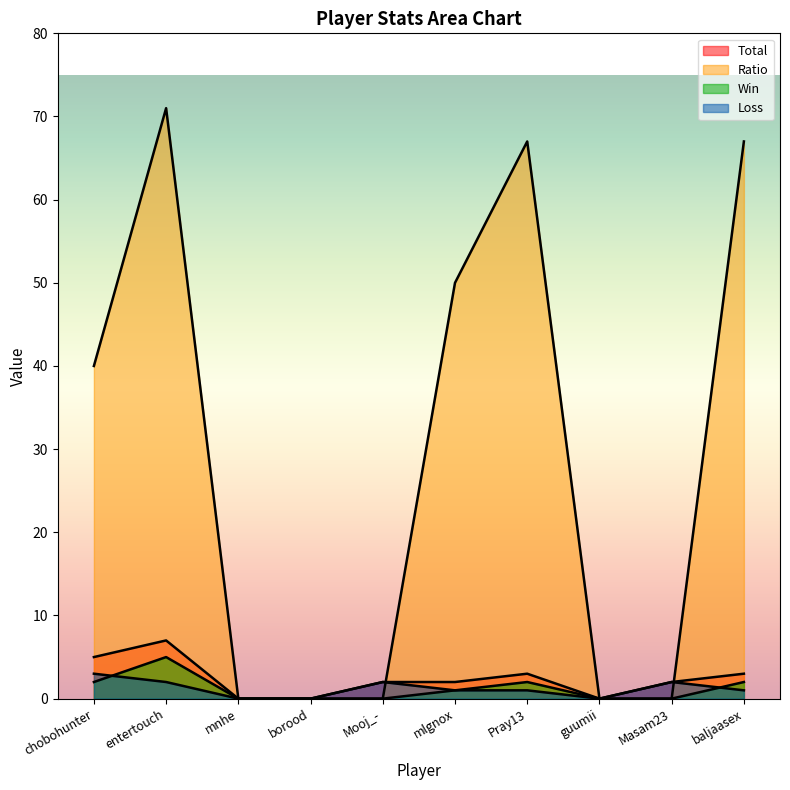

What is the difference between the Win values at guumii and mlgnox?

1